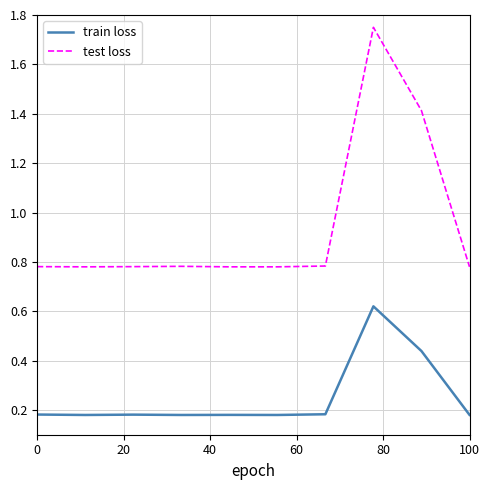

True or false: train loss and test loss cross at least once.

False